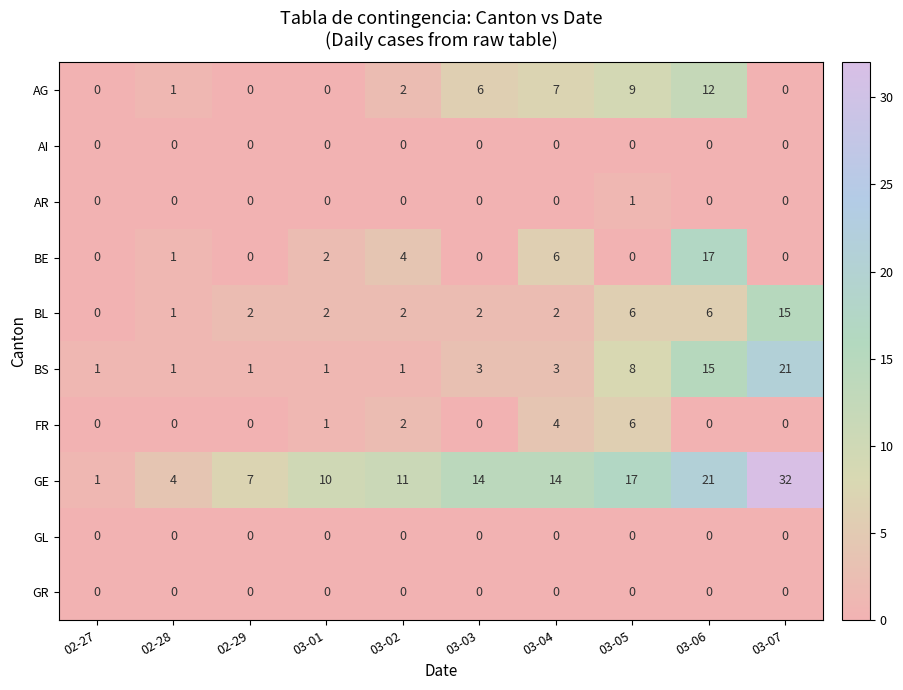

What is the spread (max minus min) of values at 03-04?

14